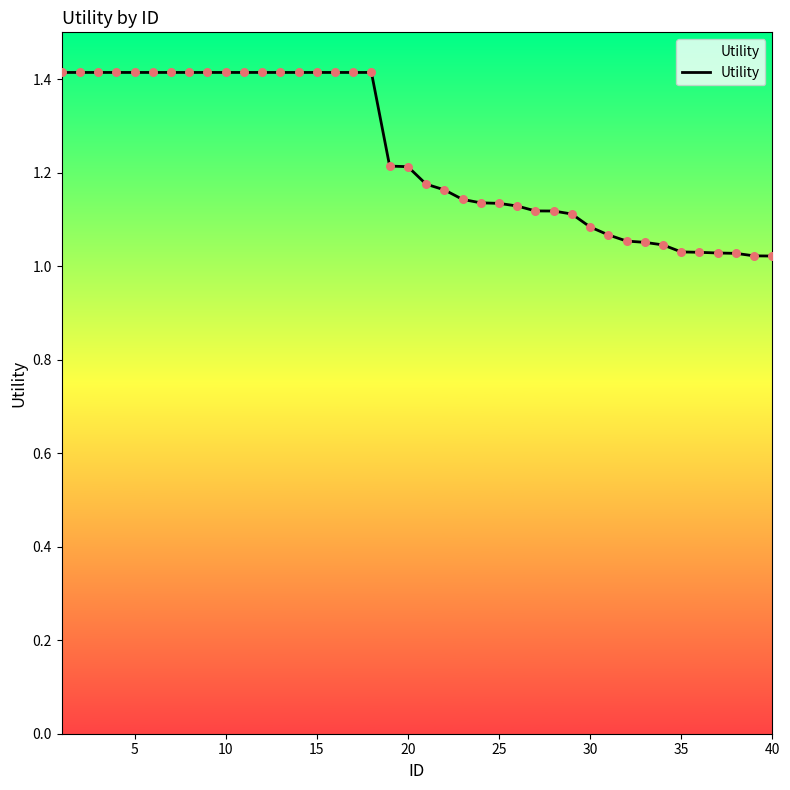

What is the greatest value displayed?

1.4